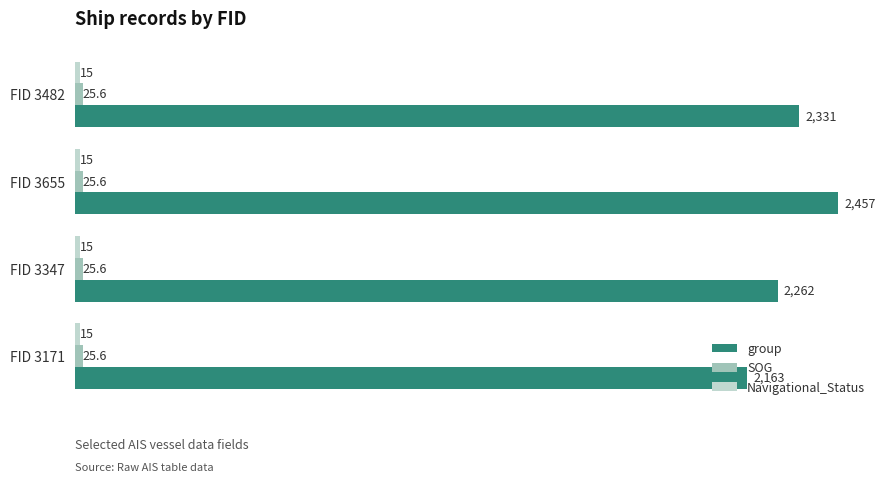

What is the smallest value displayed?

15.0